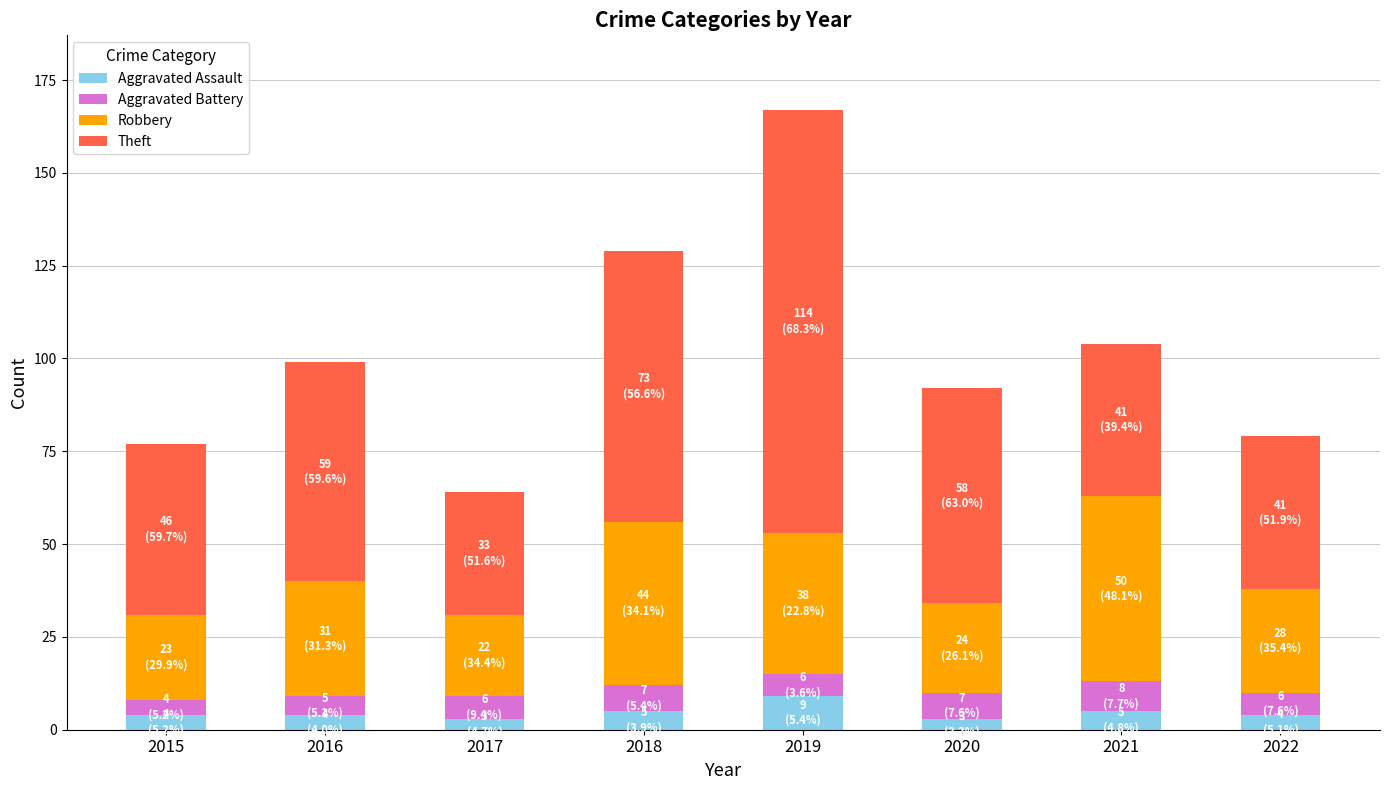

True or false: Aggravated Assault has a value of 5 at 2018.

True